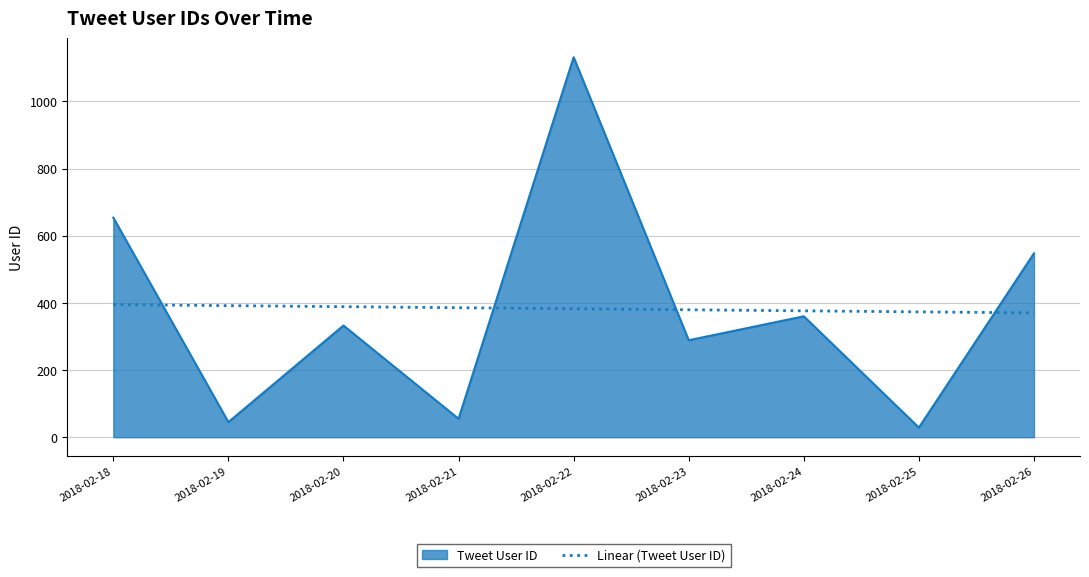

List the series in order of their peak value, lowest first.

Linear (Tweet User ID), Tweet User ID